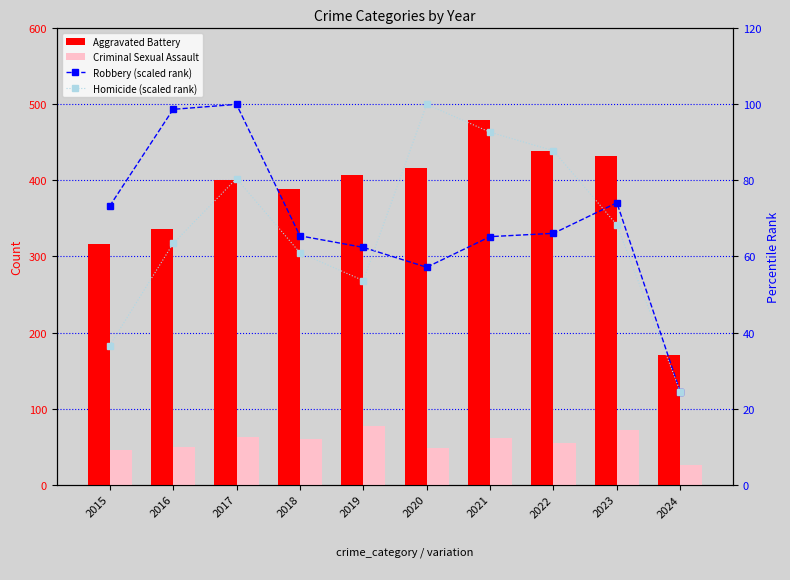

What is the difference between the Homicide (scaled rank) values at 2015 and 2020?

63.4